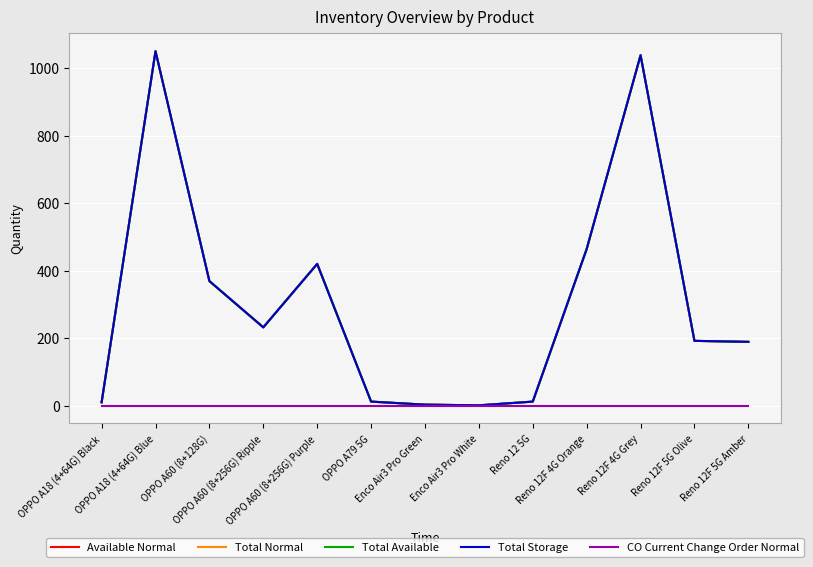

Does the chart have visible grid lines?

Yes